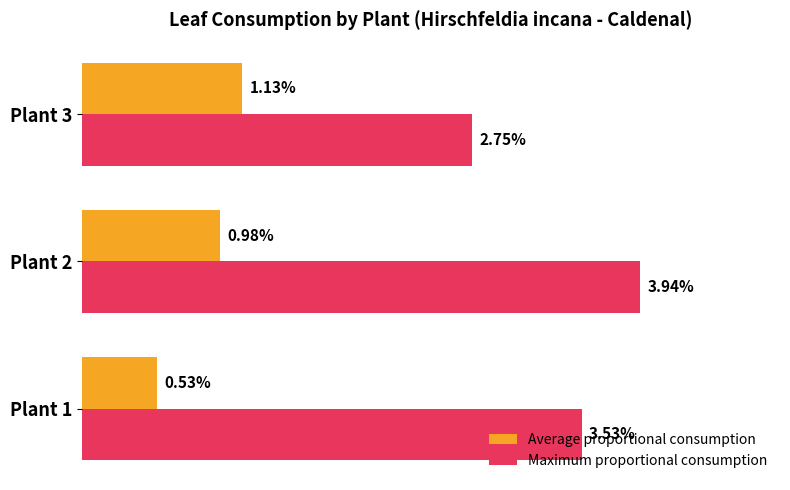

What are all the series names shown in the legend?

Average proportional consumption, Maximum proportional consumption